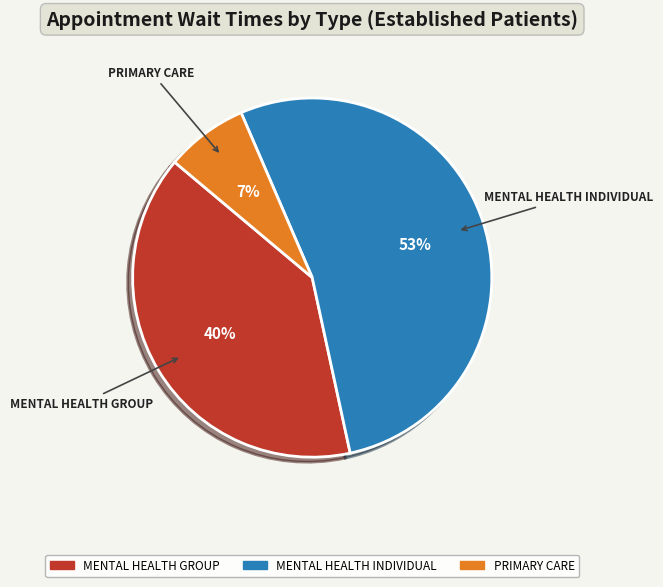

To the nearest percent, what is the difference between the largest and smallest slice percentages?

46%